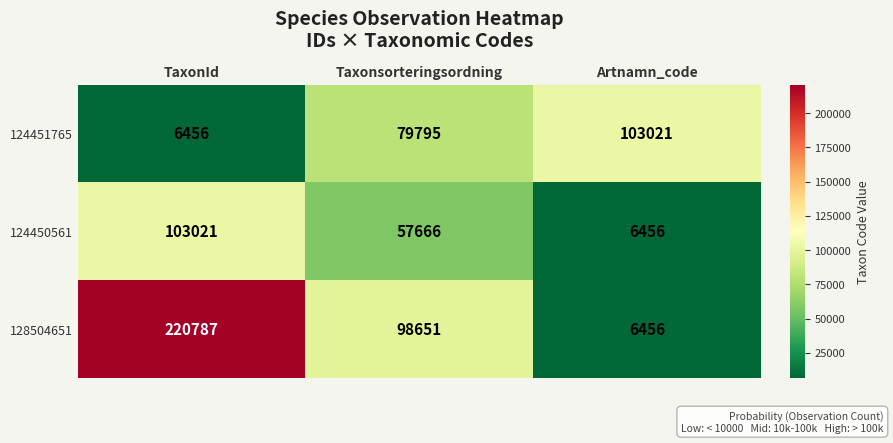

Reading left to right, extract all data points from this chart.

124451765: TaxonId=6456	Taxonsorteringsordning=79795	Artnamn_code=103021
124450561: TaxonId=103021	Taxonsorteringsordning=57666	Artnamn_code=6456
128504651: TaxonId=220787	Taxonsorteringsordning=98651	Artnamn_code=6456